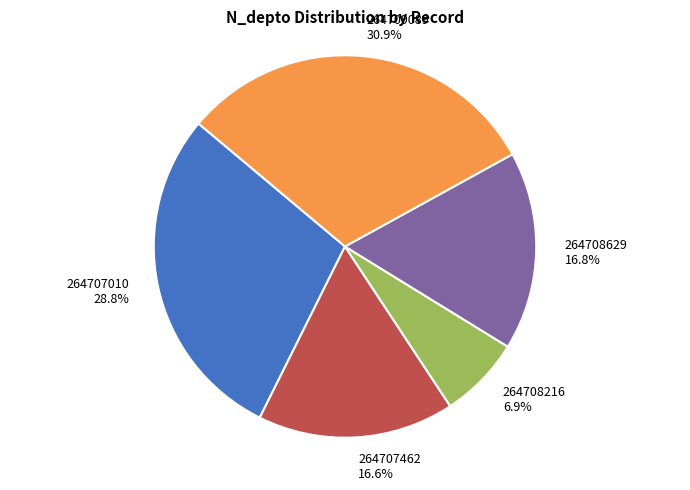

Which has a higher value, 264708216 or 264707010?

264707010